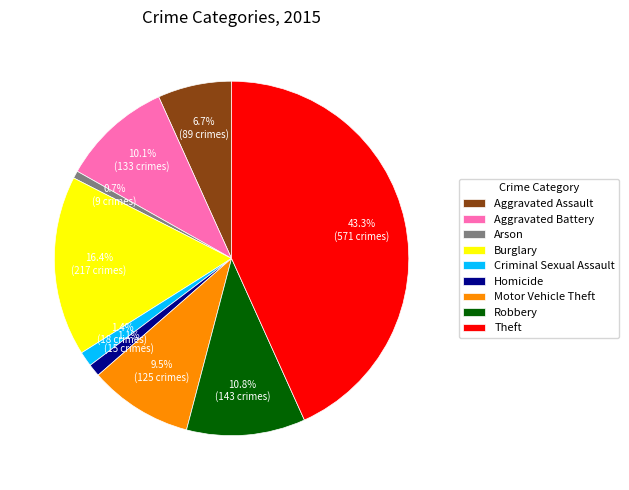

What percentage is NOT represented by Theft?

56.7%